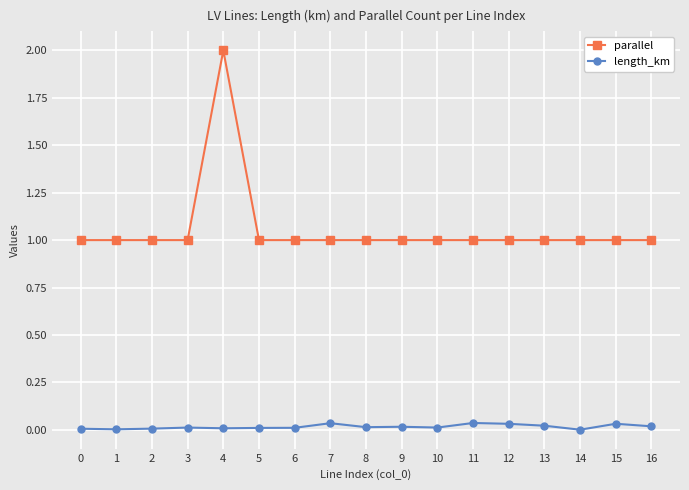

At which label does parallel reach its peak?

4